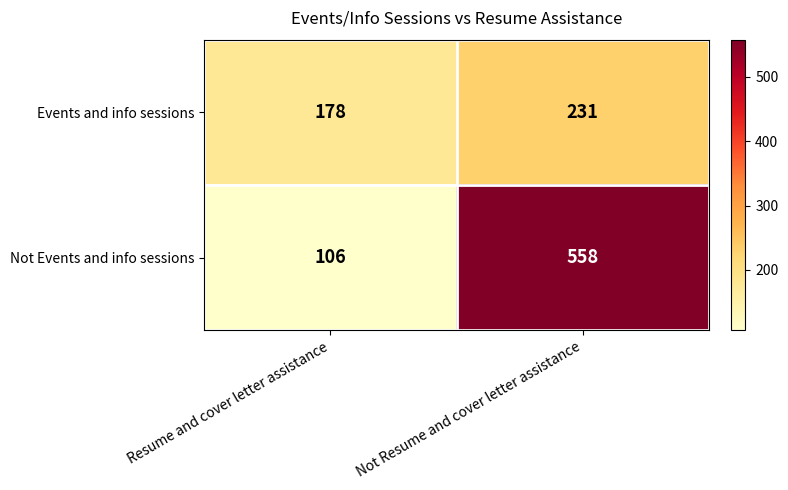

Which series has the largest range (max minus min)?

Not Events and info sessions